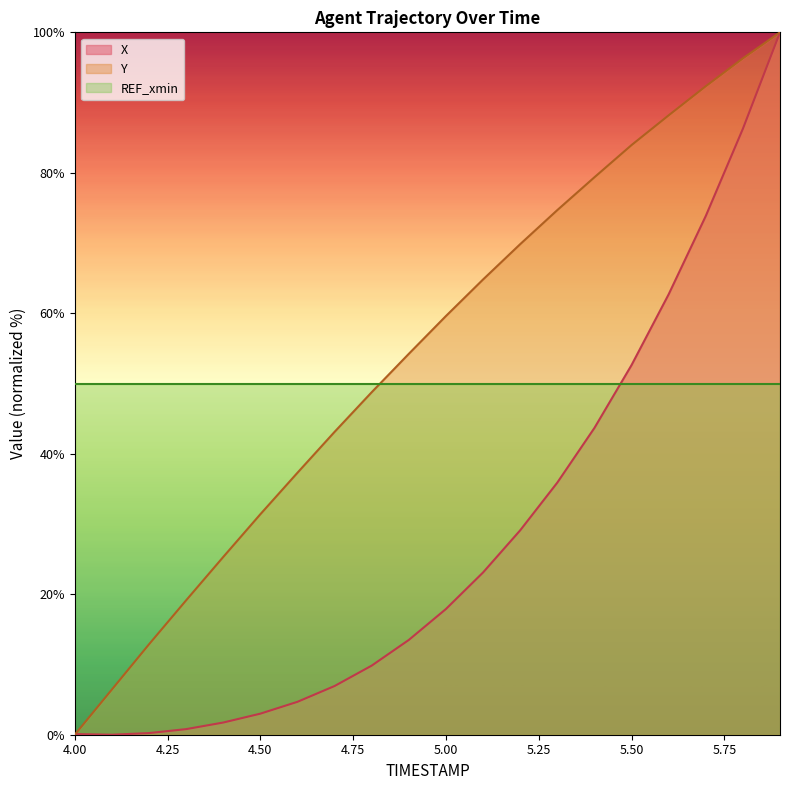

What is the value of the X point at the 10th from the left?

13.5